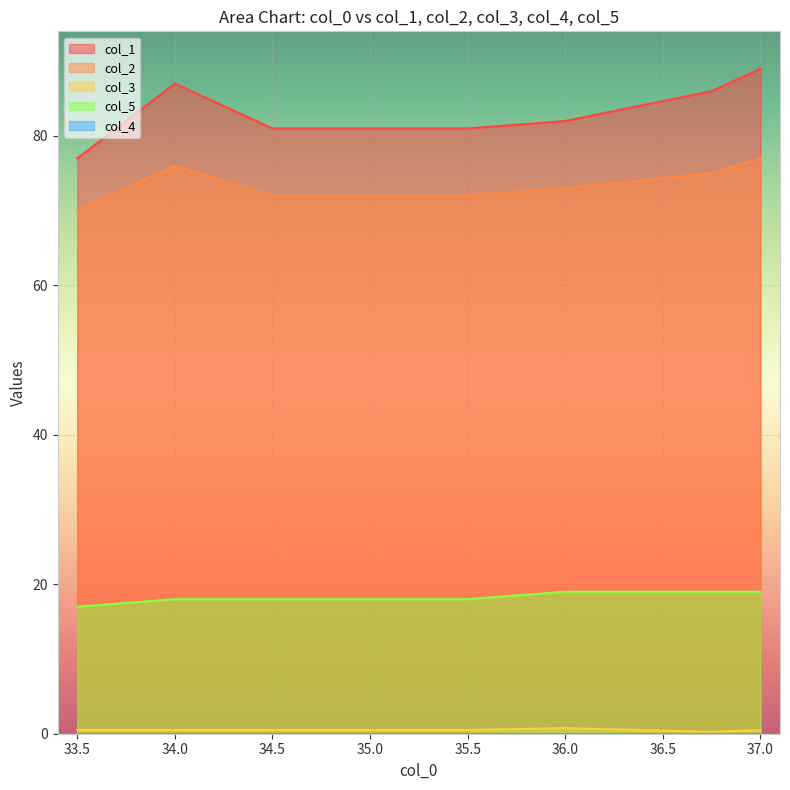

At which label does col_1 first exceed 82?

34.0